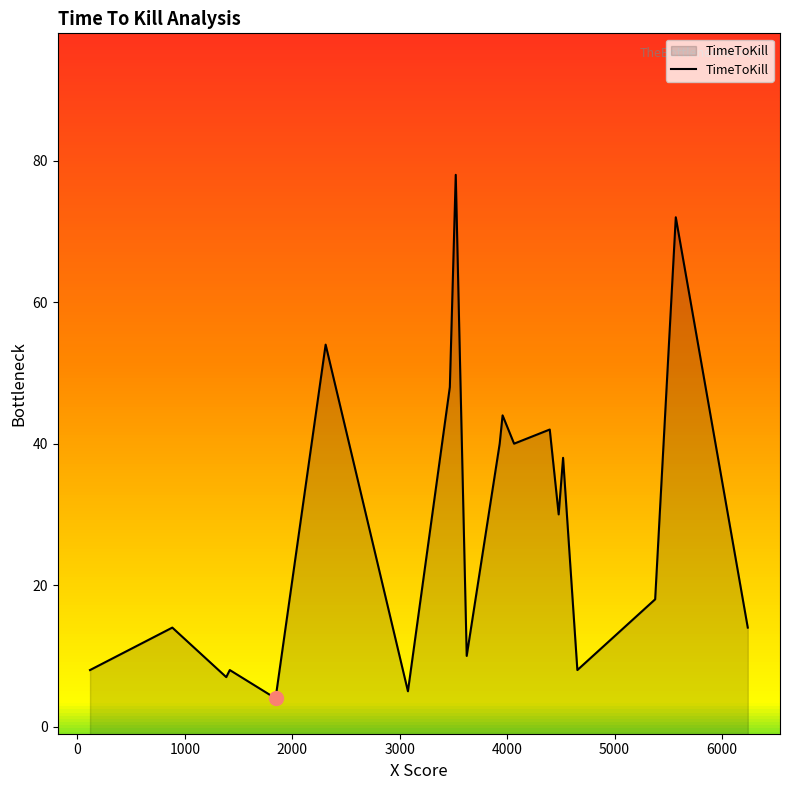

What is the greatest value displayed?

78